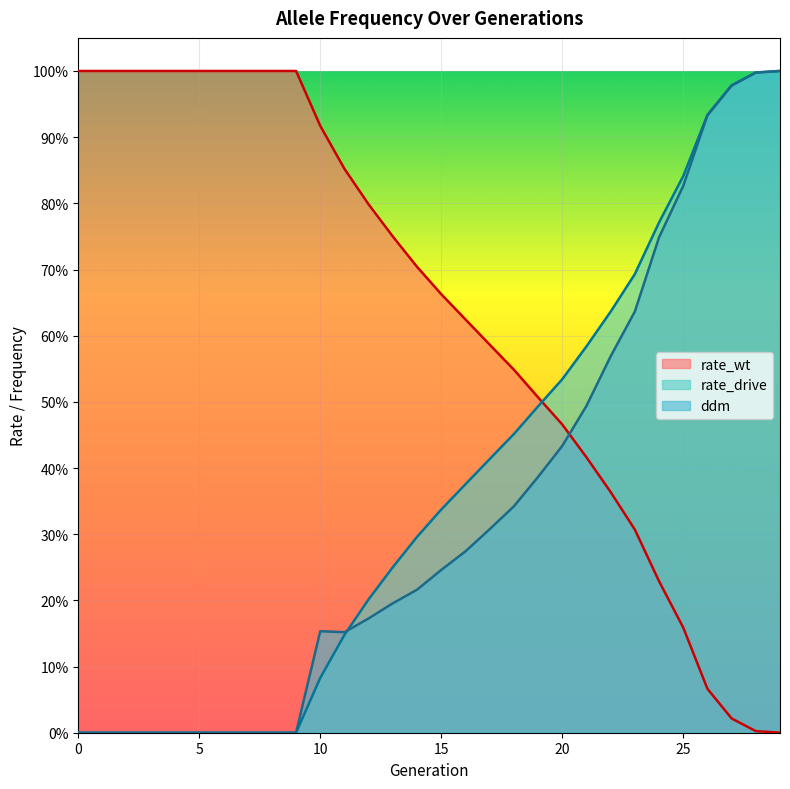

Reading left to right, extract all data points from this chart.

rate_wt: 1.0	1.0	1.0	1.0	1.0	1.0	1.0	1.0	1.0	1.0	0.9	0.9	0.8	0.7	0.7	0.7	0.6	0.6	0.5	0.5	0.5	0.4	0.4	0.3	0.2	0.2	0.1	0.0	0.0	0.0
rate_drive: 0.0	0.0	0.0	0.0	0.0	0.0	0.0	0.0	0.0	0.0	0.1	0.1	0.2	0.3	0.3	0.3	0.4	0.4	0.5	0.5	0.5	0.6	0.6	0.7	0.8	0.8	0.9	1.0	1.0	1.0
ddm: 0.0	0.0	0.0	0.0	0.0	0.0	0.0	0.0	0.0	0.0	0.2	0.2	0.2	0.2	0.2	0.2	0.3	0.3	0.3	0.4	0.4	0.5	0.6	0.6	0.7	0.8	0.9	1.0	1.0	1.0